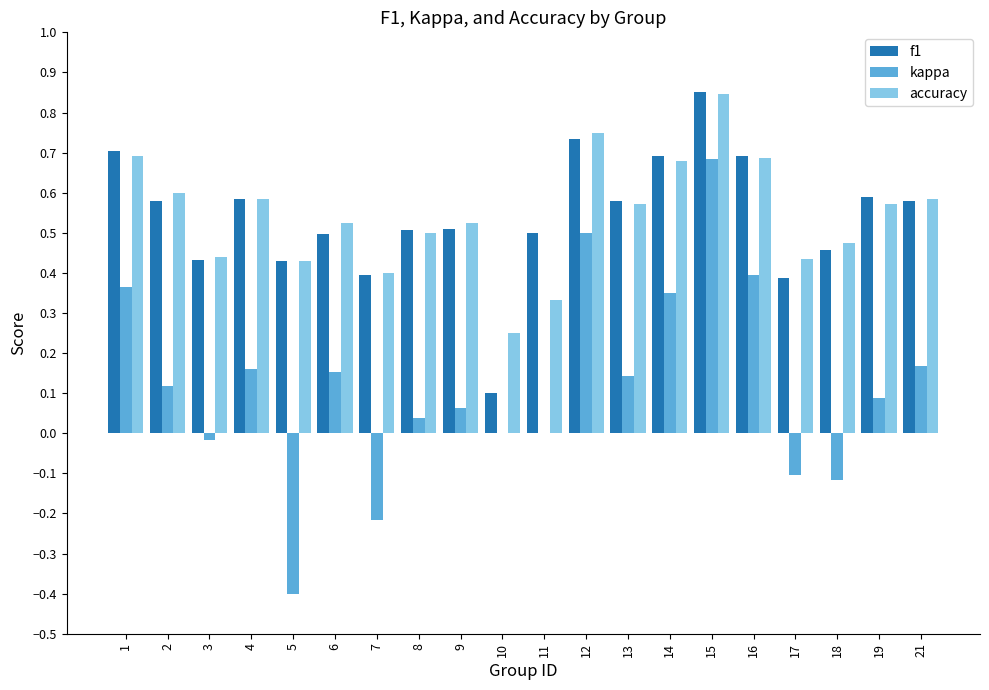

How many series are shown in this chart?

3